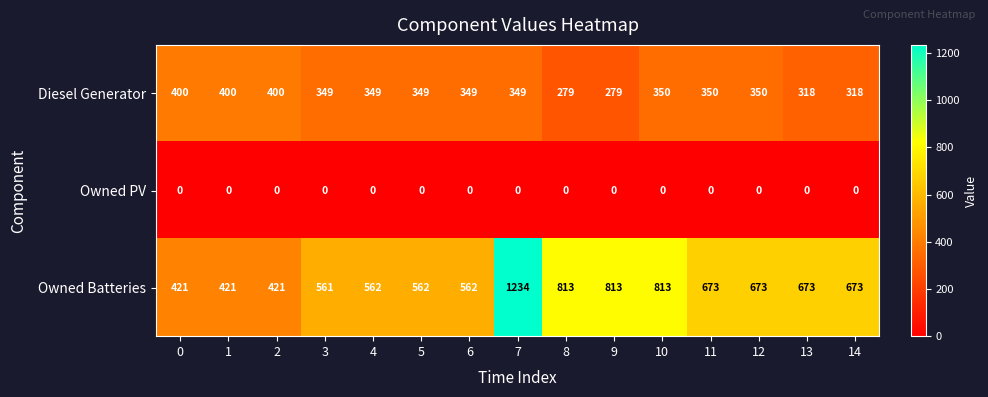

Which series changed the most between 2 and 12?

Owned Batteries